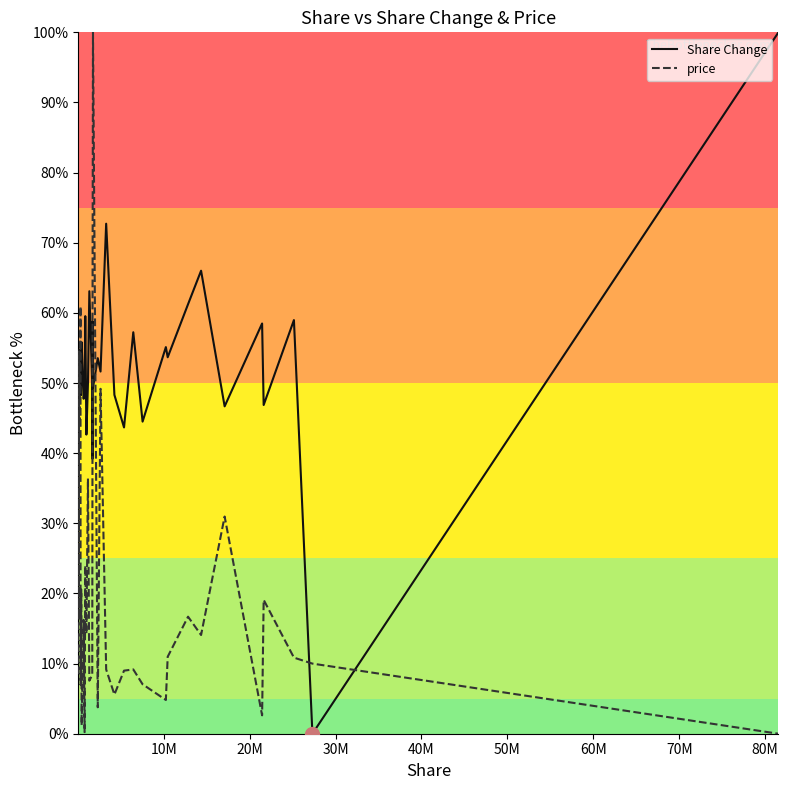

How many lines are shown in the chart?

2